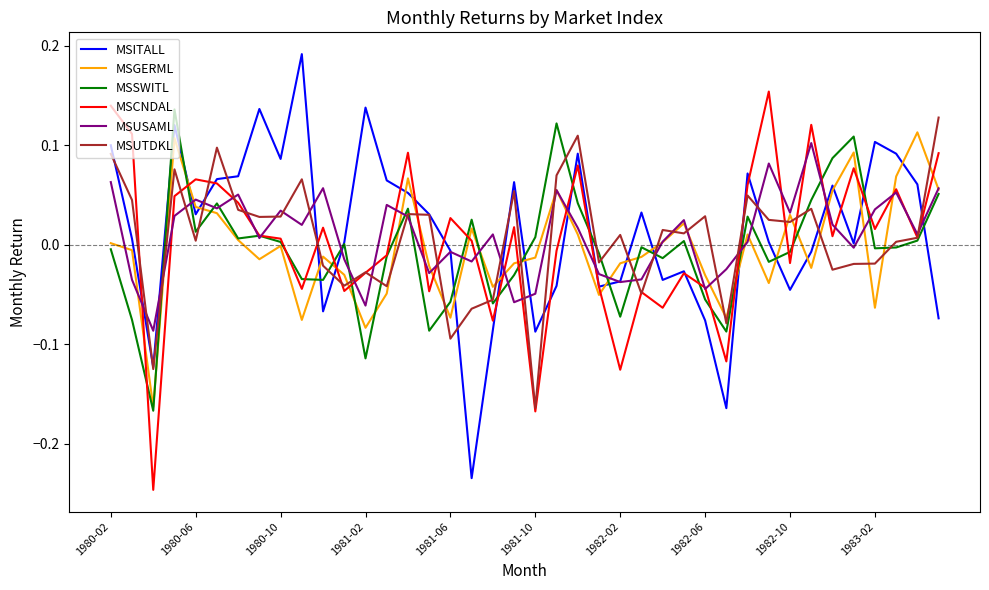

What is the lowest value of the MSCNDAL series?

-0.2